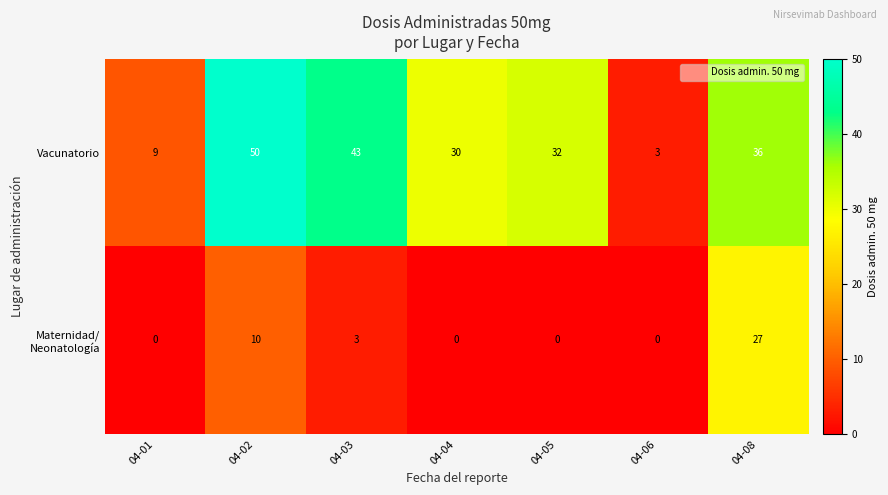

Which series has the largest total across all categories?

row_0